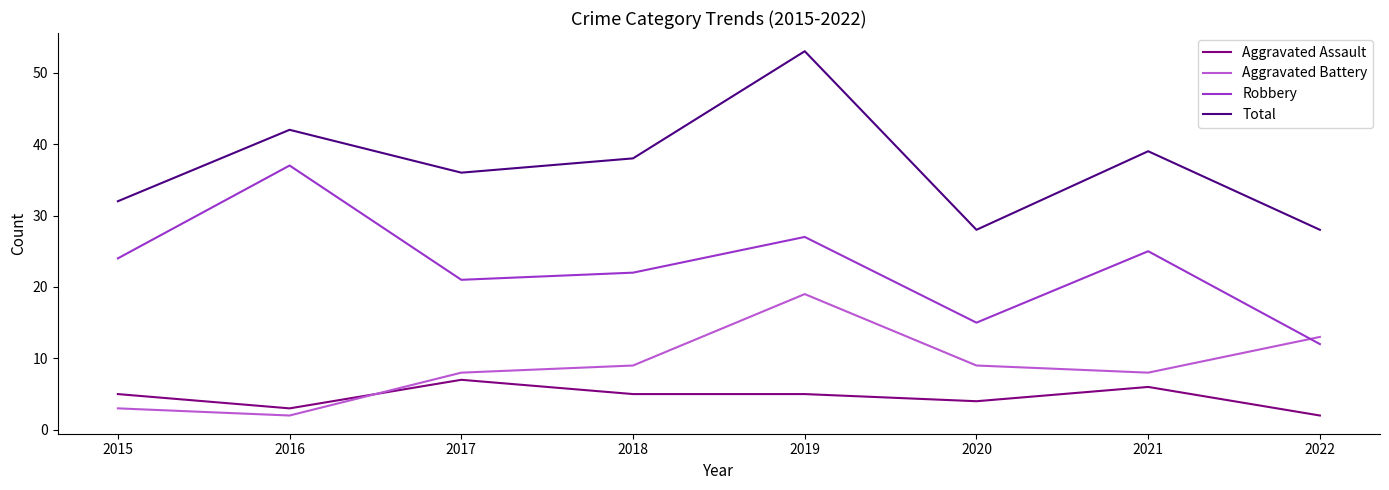

Where is Aggravated Assault nearest to the value 4?

2020